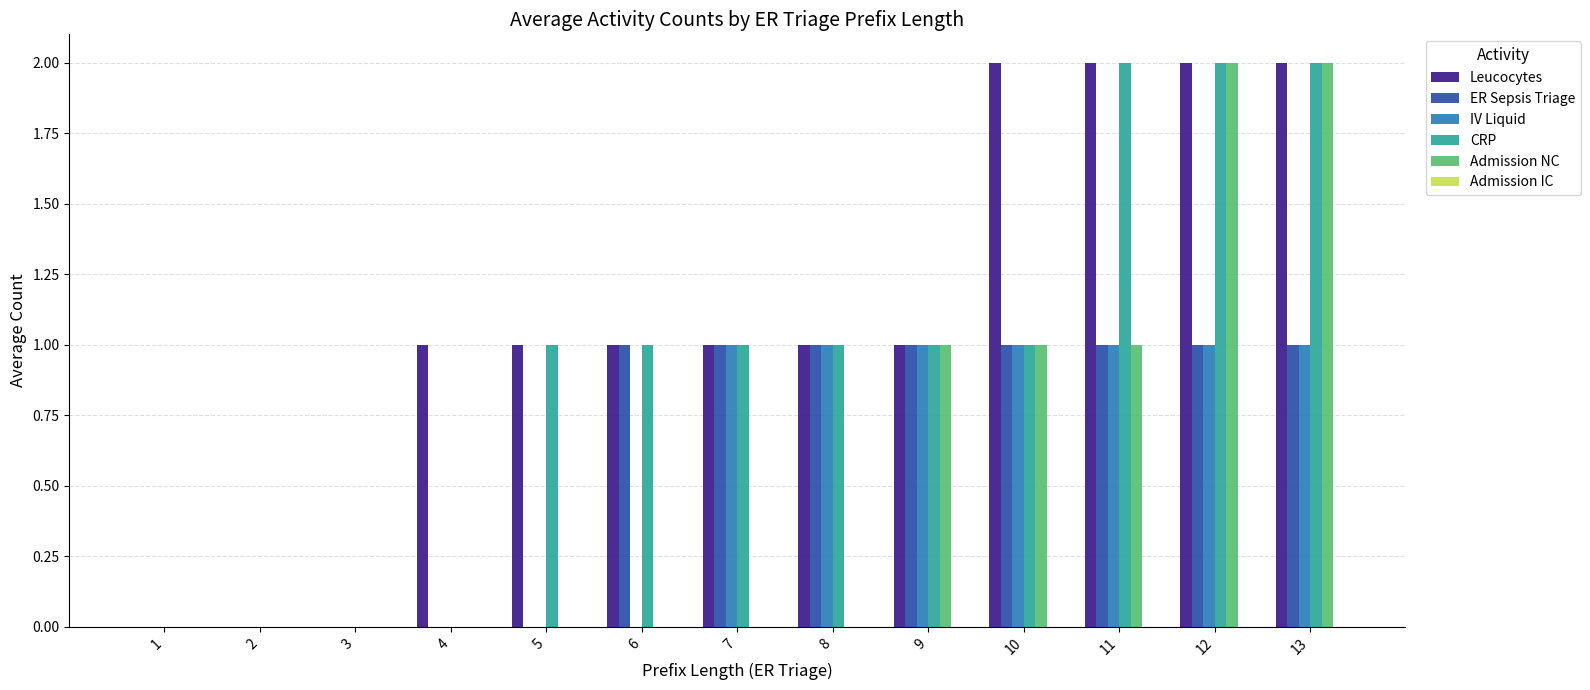

What is the spread (max minus min) of values at 9?

0